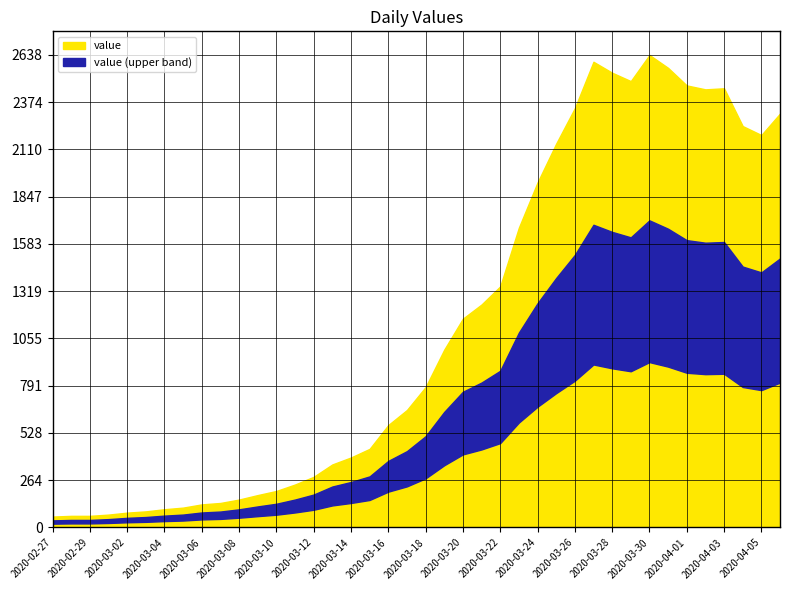

At which label is the value closest to 1349?

2020-03-22